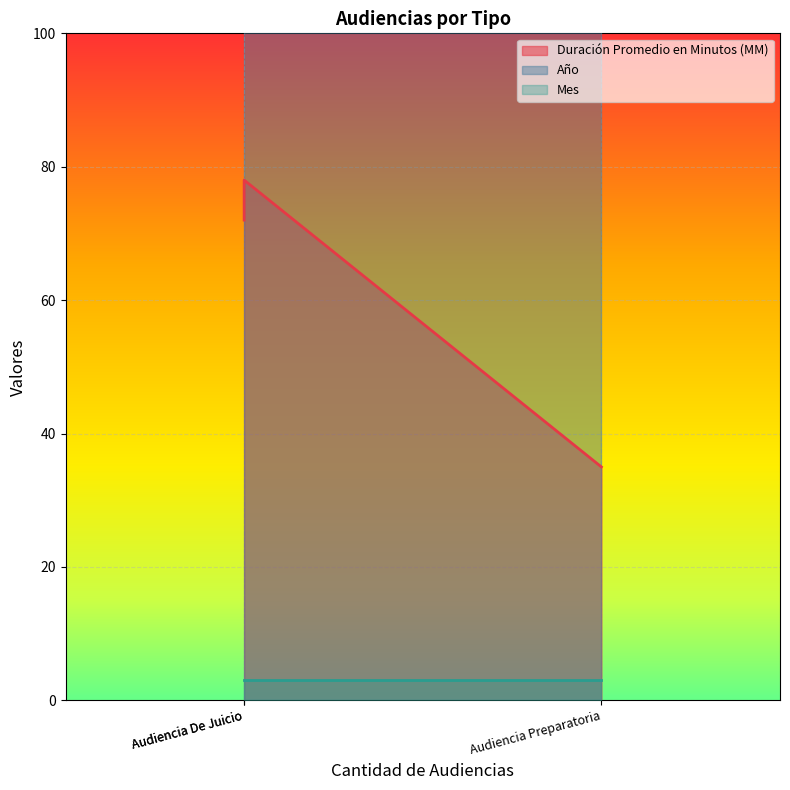

What is the value of the Año point at the 2nd from the left?

2020